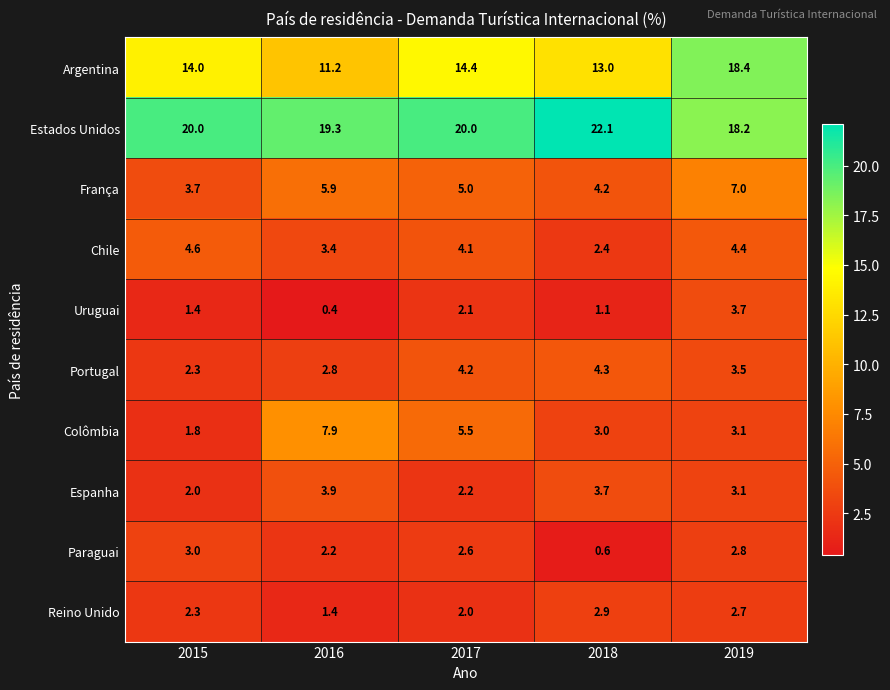

The Colômbia series shows 1.9 at 2019. True or false?

False